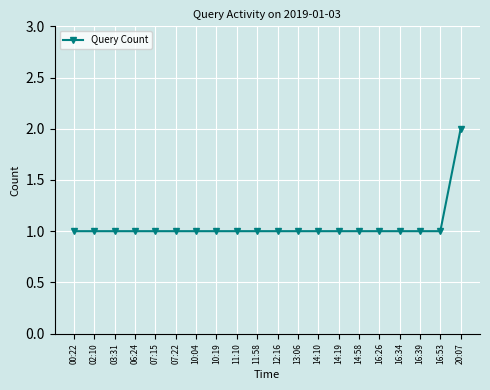

Count the number of data series in this chart.

1